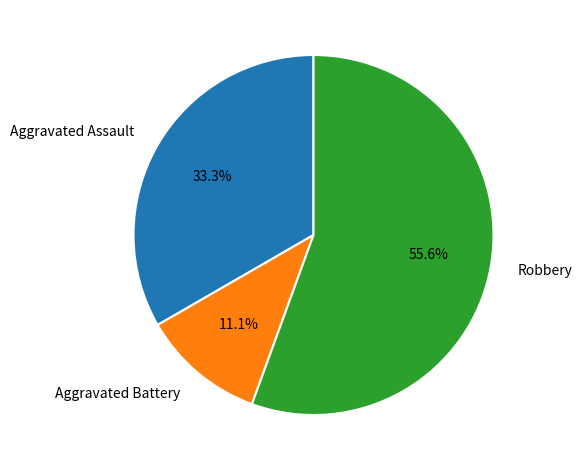

Does Robbery account for over 50% of the chart?

Yes